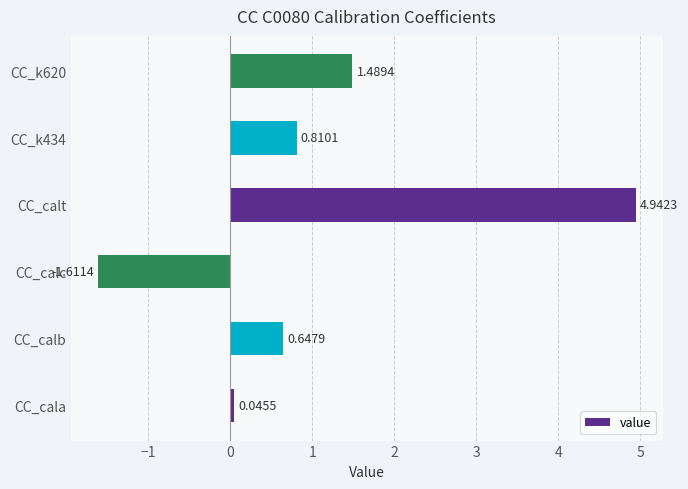

What is the sum of all values?

6.3